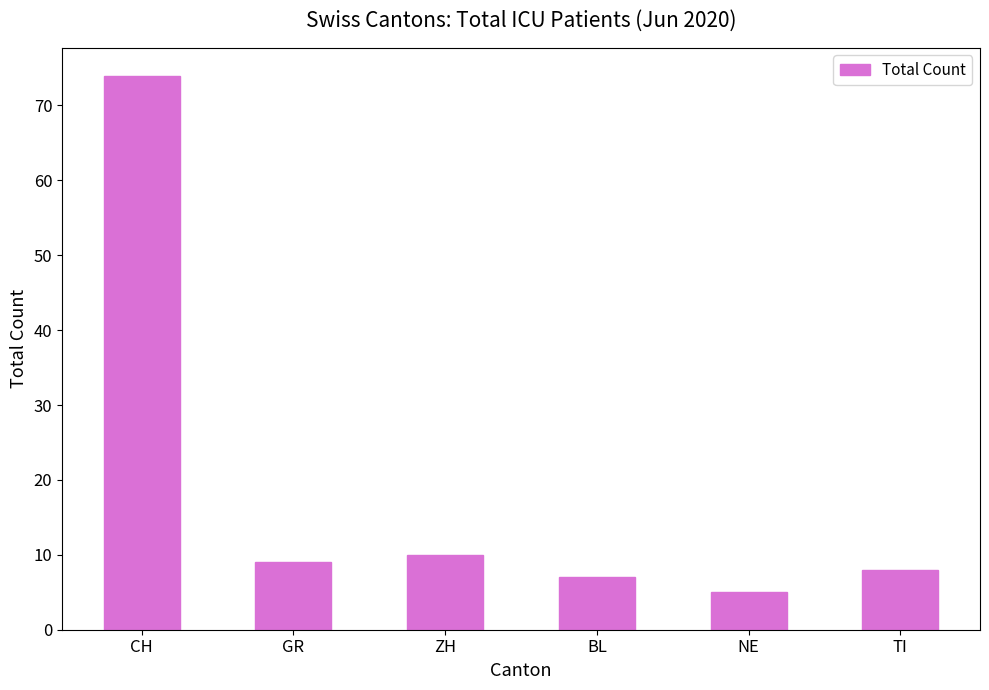

At which label is the value closest to 39?

ZH